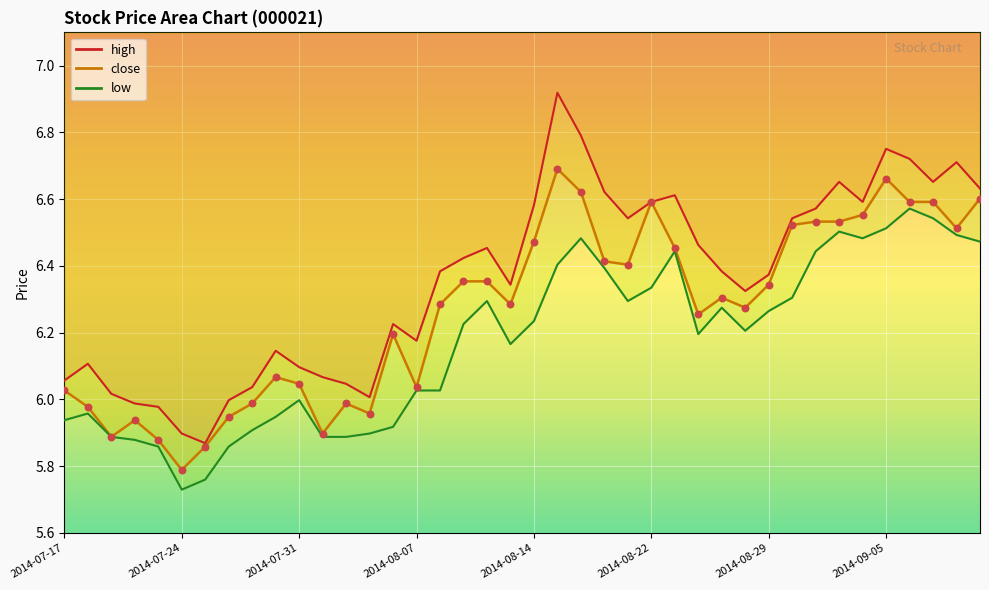

What is the total value across all series at 2014-07-28?

17.8